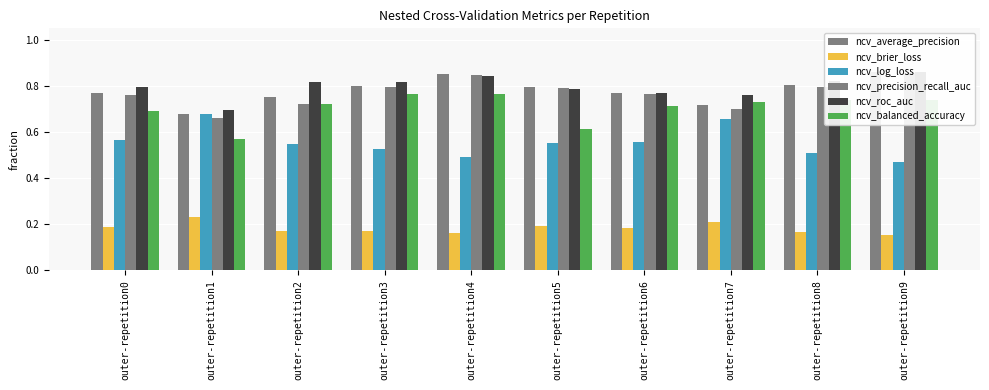

At which label is ncv_roc_auc closest to 0?

outer-repetition1